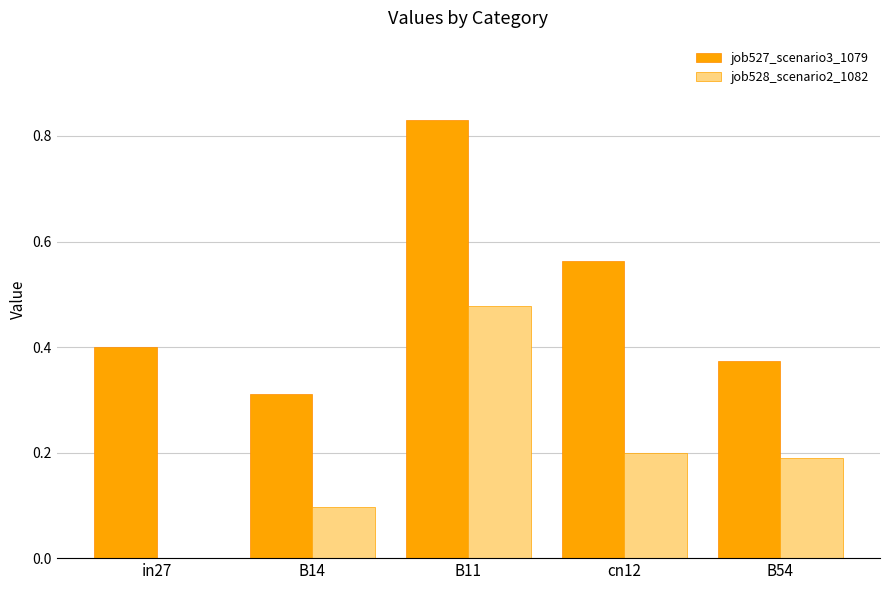

How many series are shown in this chart?

2